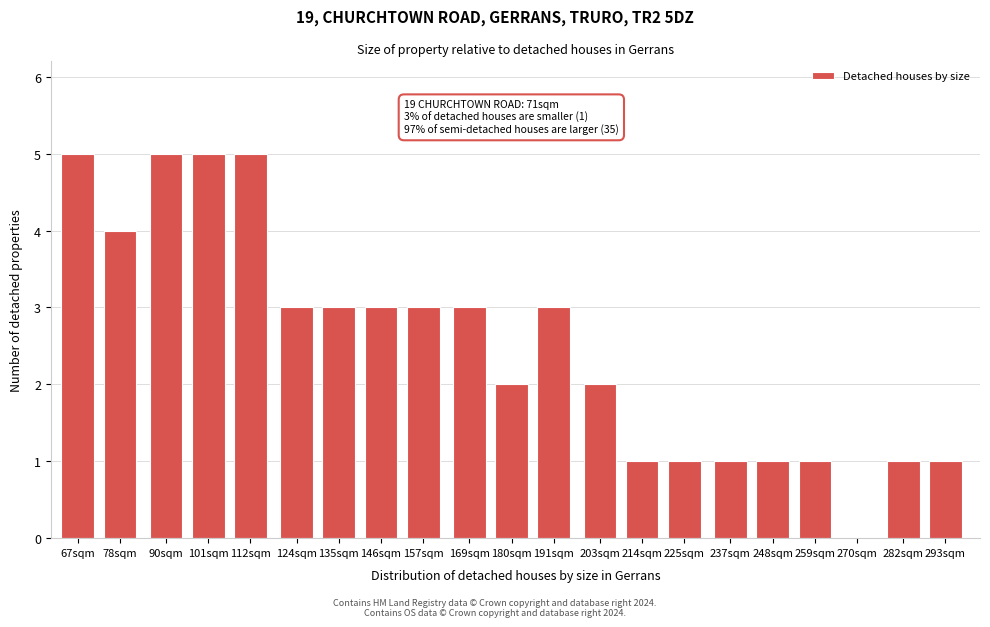

Reading left to right, list all the values displayed in this chart.

67sqm=5	78sqm=4	90sqm=5	101sqm=5	112sqm=5	124sqm=3	135sqm=3	146sqm=3	157sqm=3	169sqm=3	180sqm=2	191sqm=3	203sqm=2	214sqm=1	225sqm=1	237sqm=1	248sqm=1	259sqm=1	270sqm=0	282sqm=1	293sqm=1